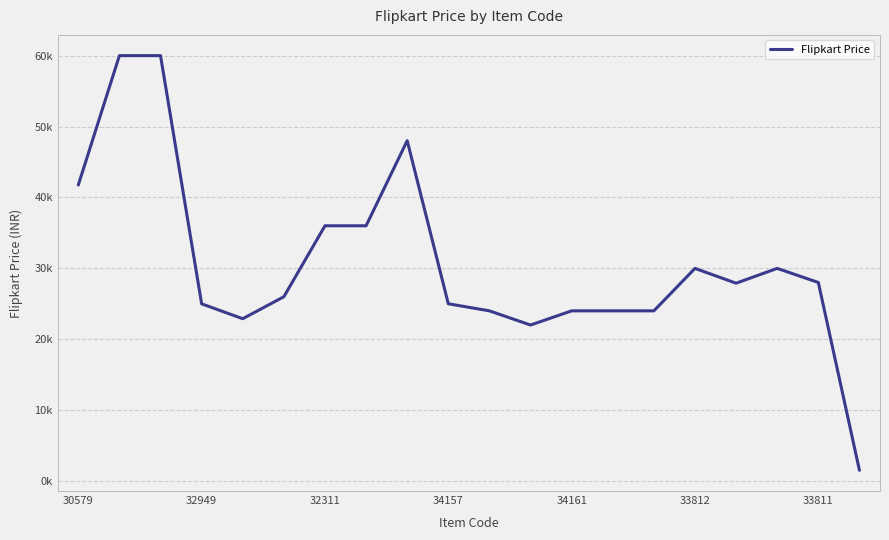

How many lines are shown in the chart?

1